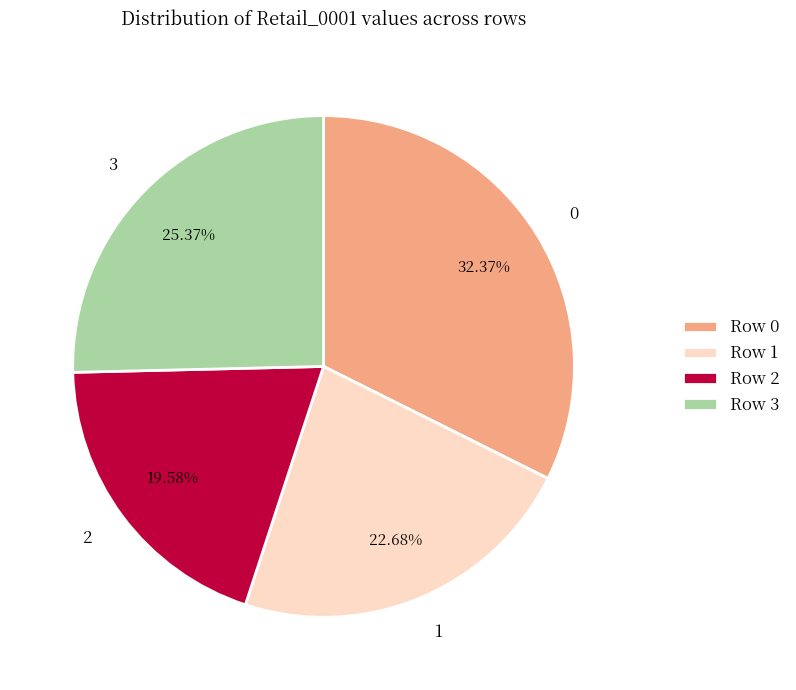

Which has a higher value, 3 or 1?

3